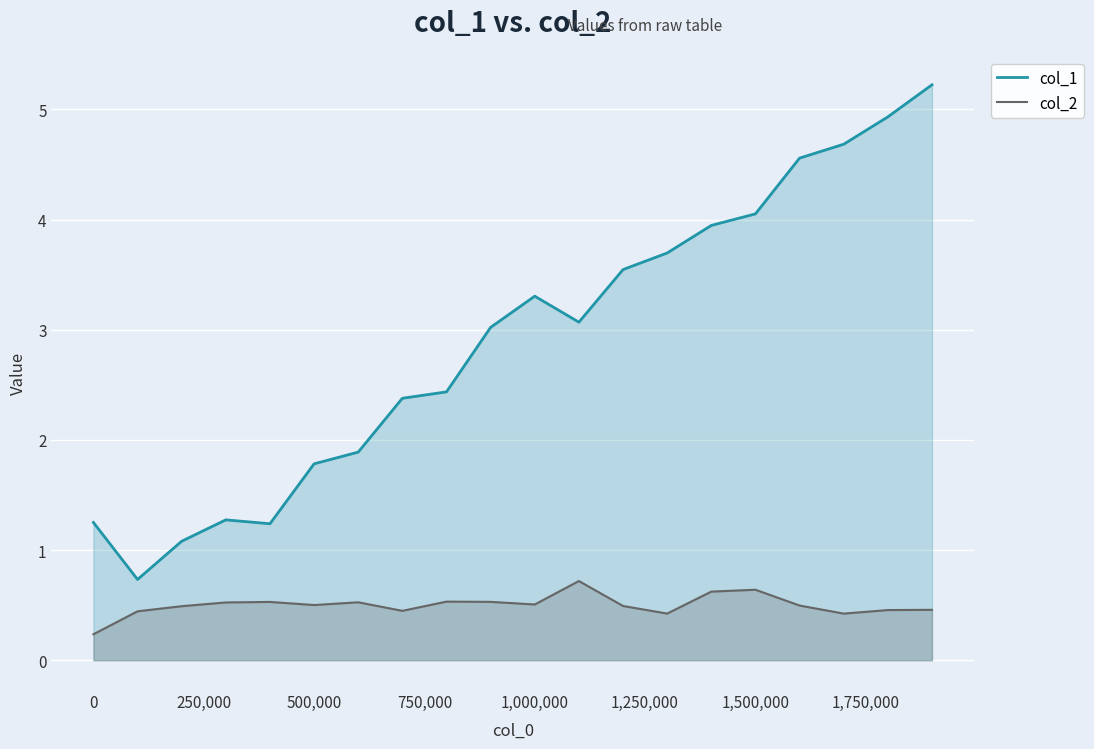

What is the difference between the maximum and minimum values in the col_1 series?

4.5